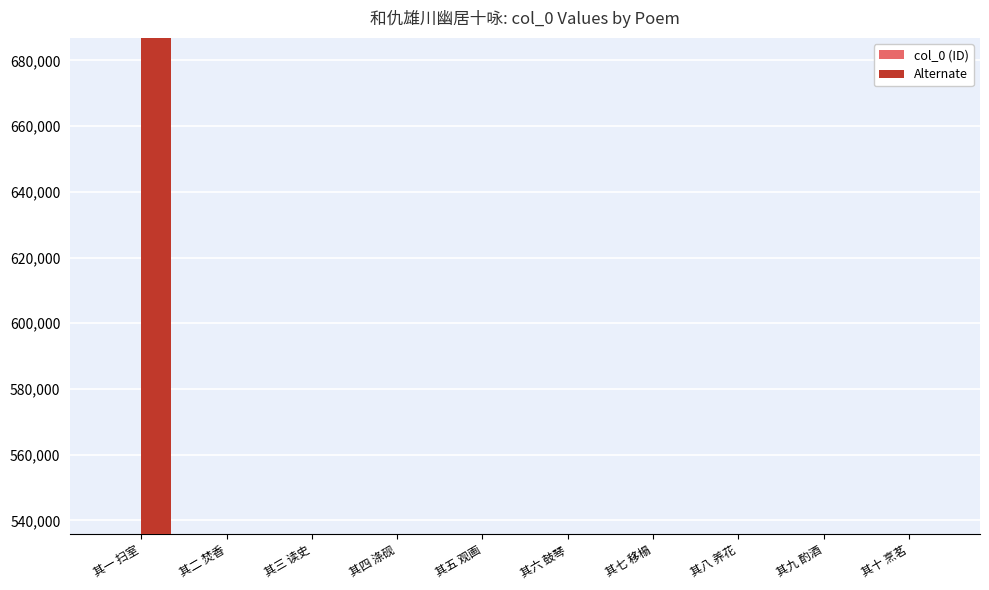

What is the label of the 3rd bar from the left?

其三 读史